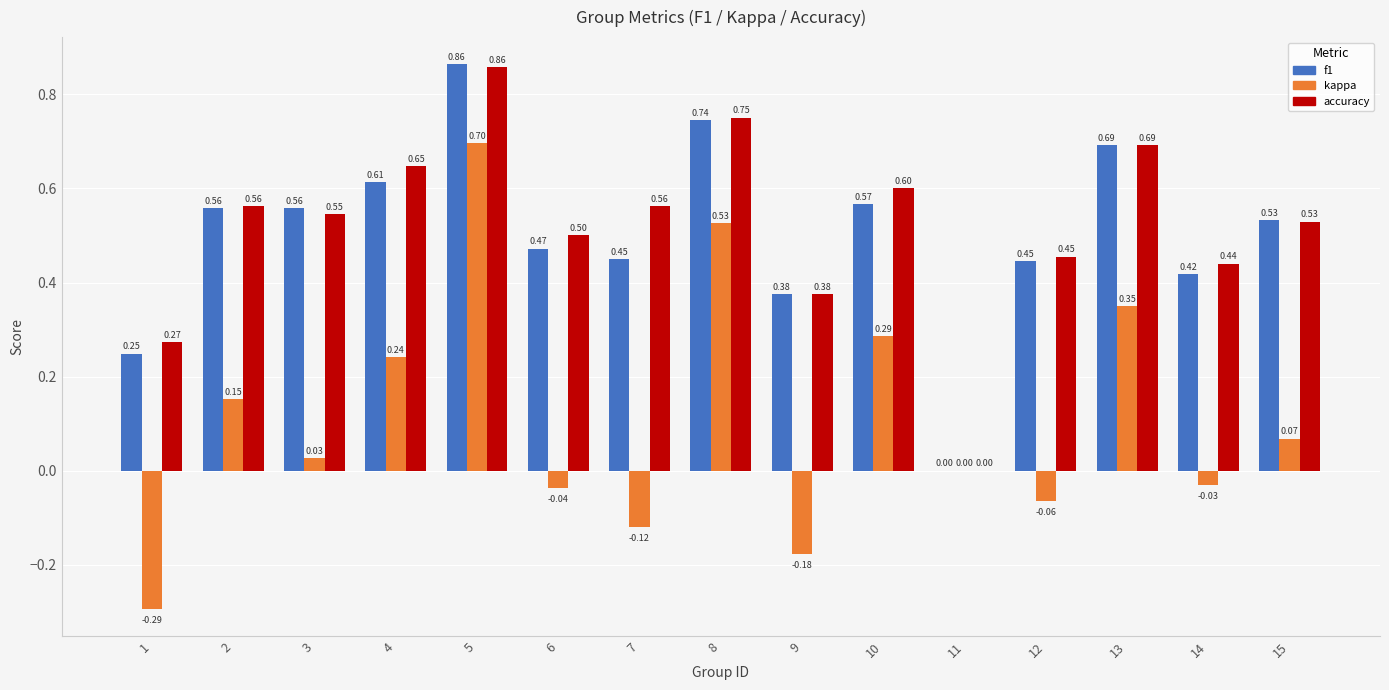

How many accuracy values are between 0 and 1?

15